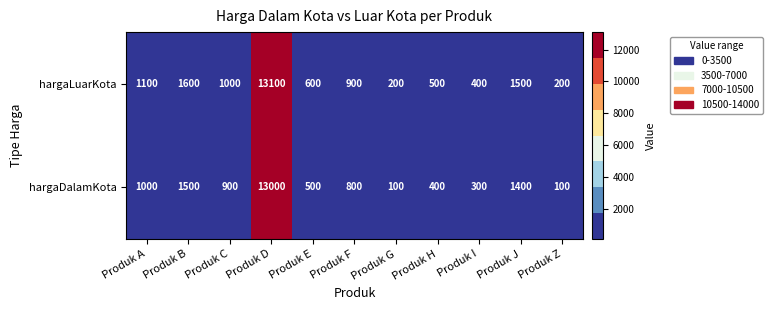

Rank the series by their average value, from highest to lowest.

hargaLuarKota, hargaDalamKota